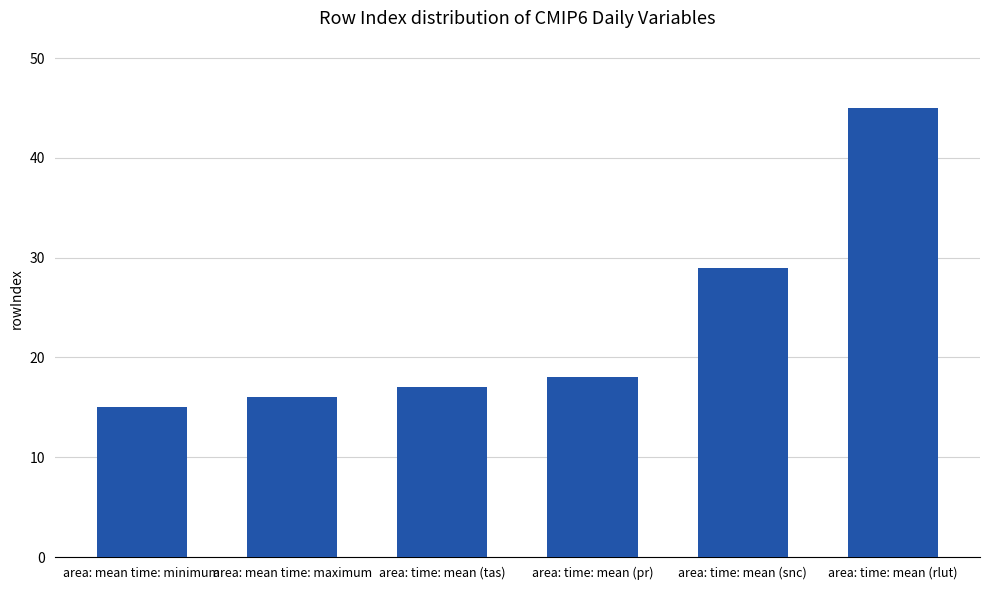

Which has a higher value, area: time: mean (snc) or area: time: mean (tas)?

area: time: mean (snc)